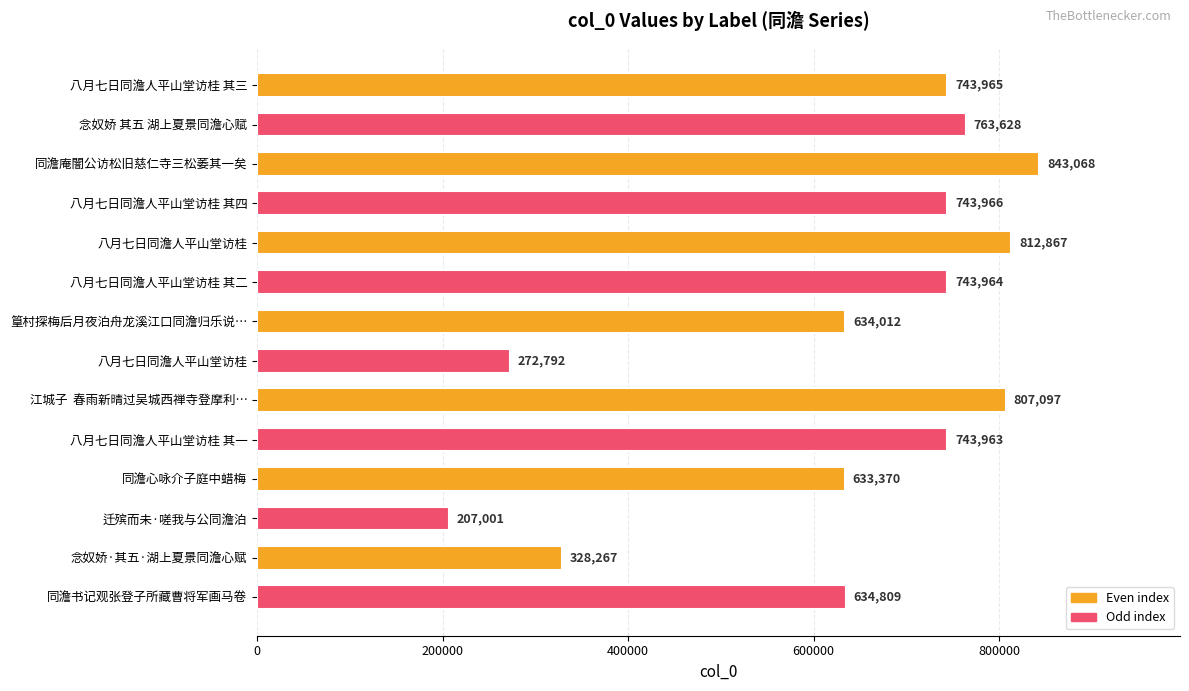

How many data points does each series have?

14